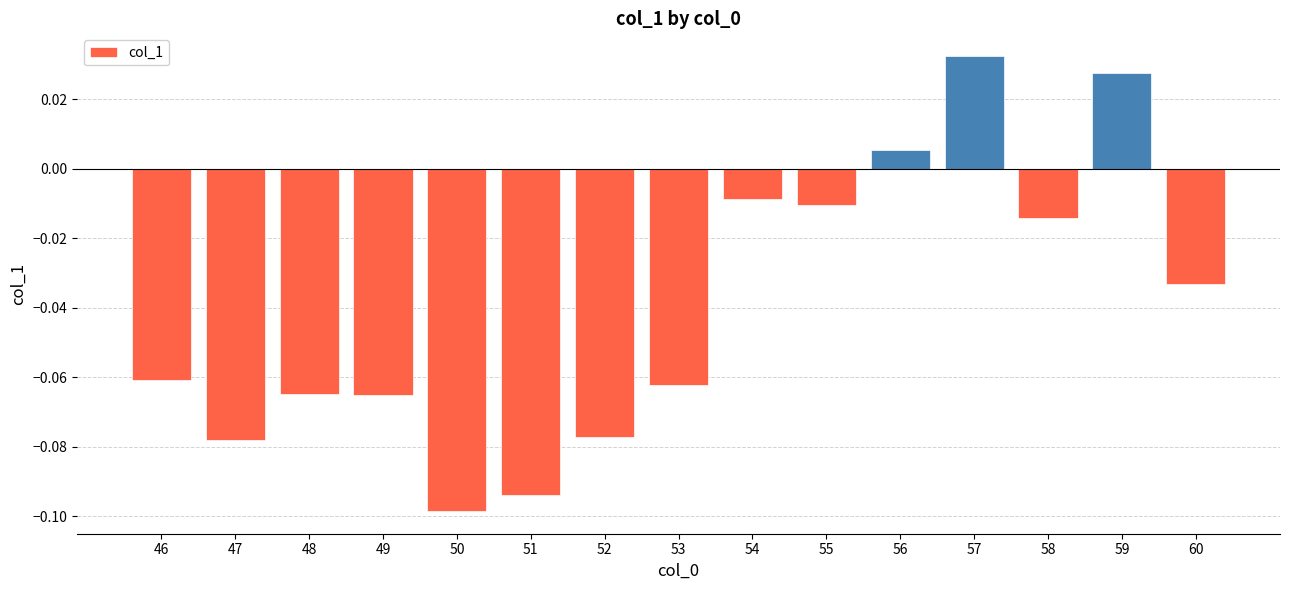

What is the sum of all values?

-0.6